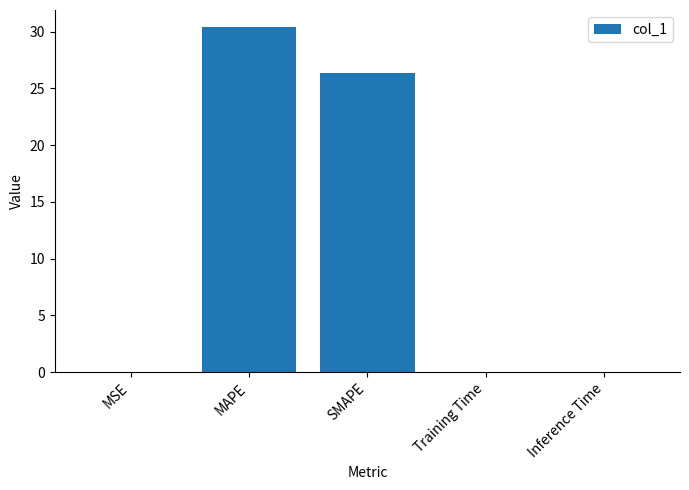

Which category has the highest value across all series?

MAPE